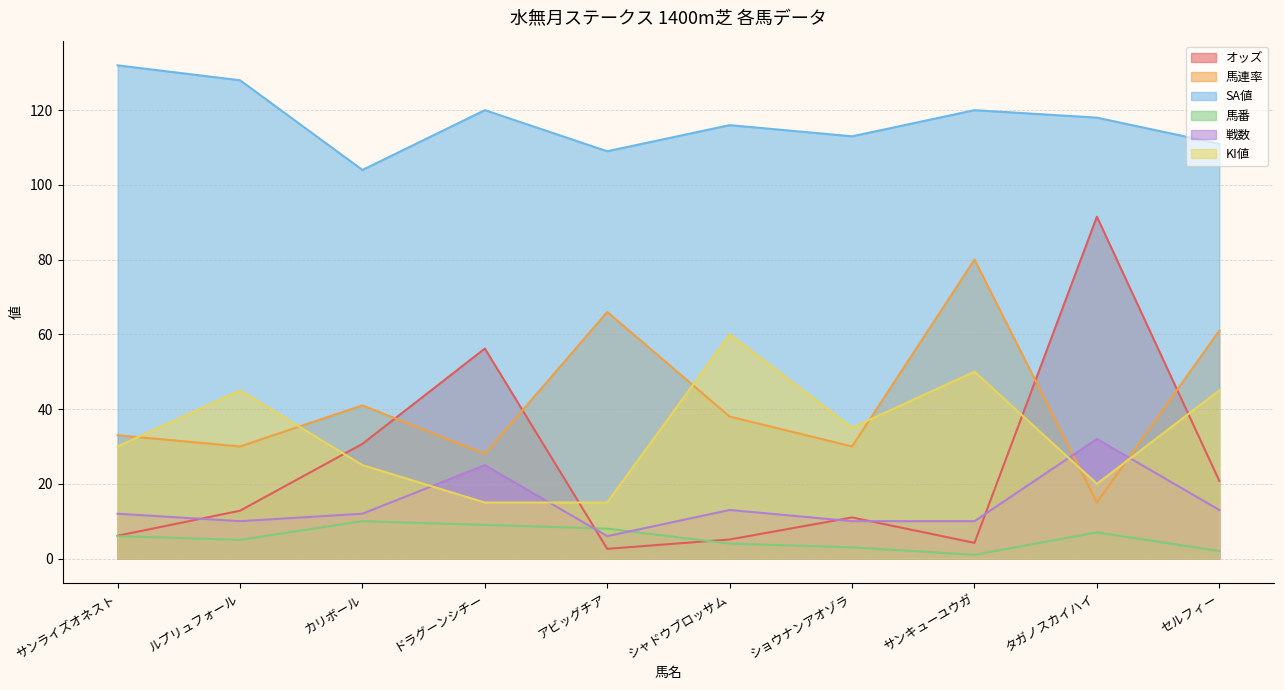

At how many categories does at least one series exceed 113?

6